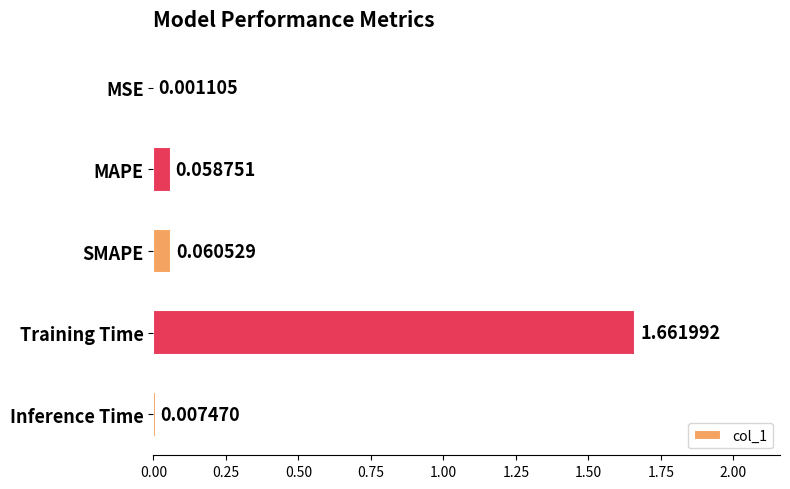

What is the change in value from SMAPE to Training Time?

+1.6